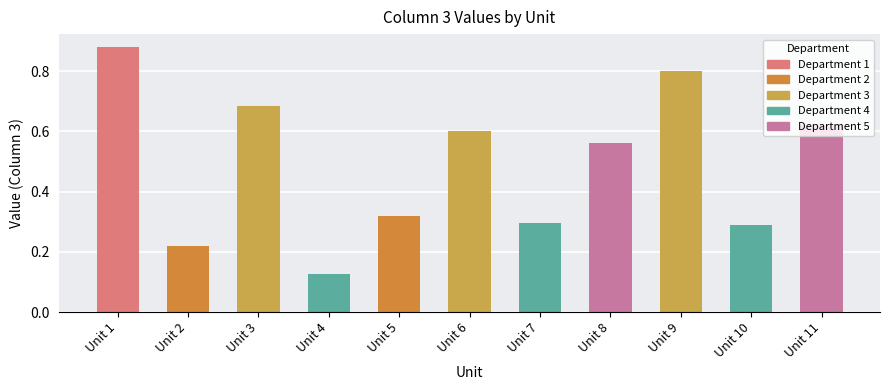

Is it true that the value at Unit 6 is 0.6?

True